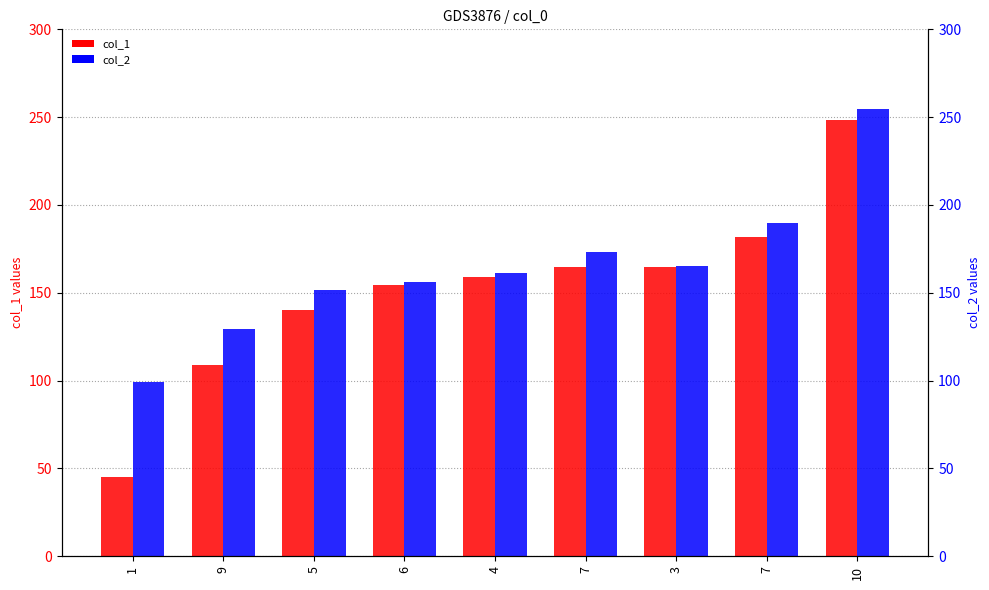

Reading right to left, extract all data points from this chart.

col_1: 10=248.6	7=181.6	3=164.6	7=164.5	4=158.8	6=154.4	5=140.3	9=109.1	1=44.9
col_2: 10=254.8	7=189.9	3=165.4	7=172.9	4=161.3	6=156.1	5=151.4	9=129.3	1=99.2